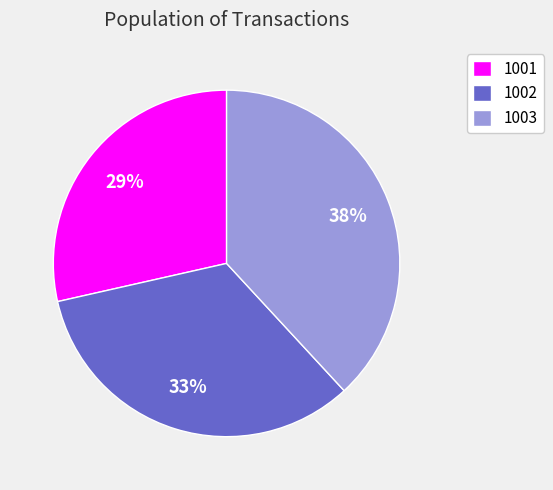

The 1003 slice represents 26% of the pie. True or false?

False